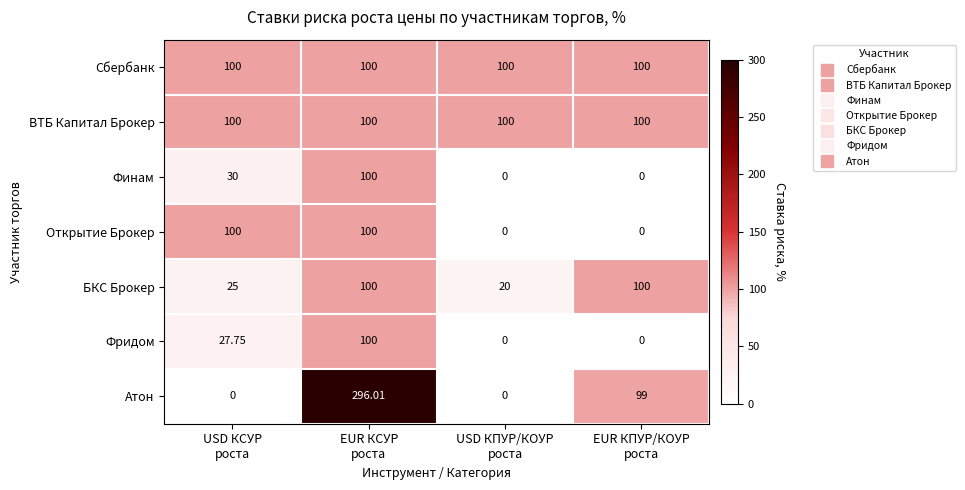

What is the total value across all series at EUR КСУР
роста?

896.0